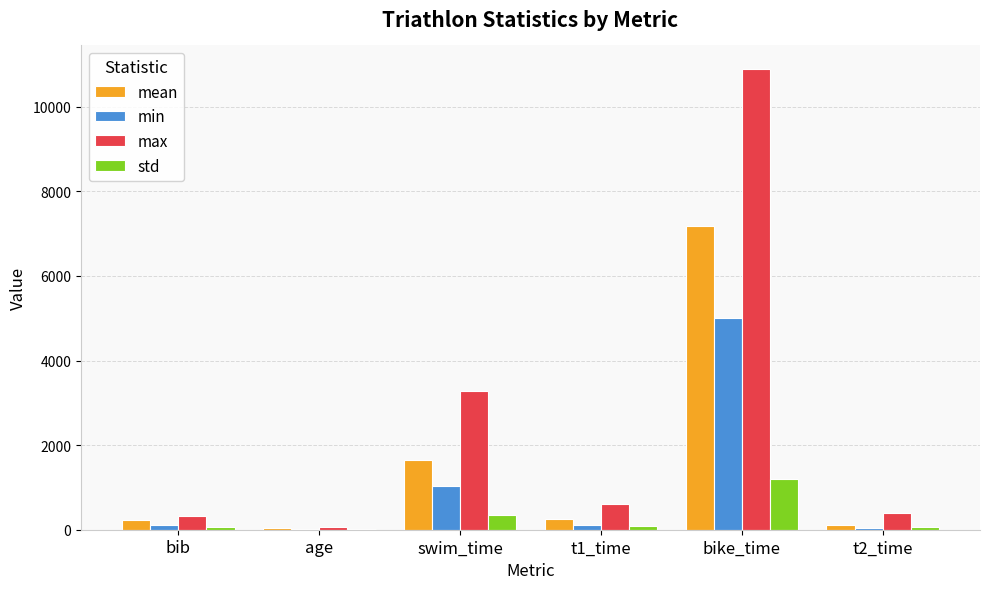

What is the sum of the min values at bib and t2_time?

157.0